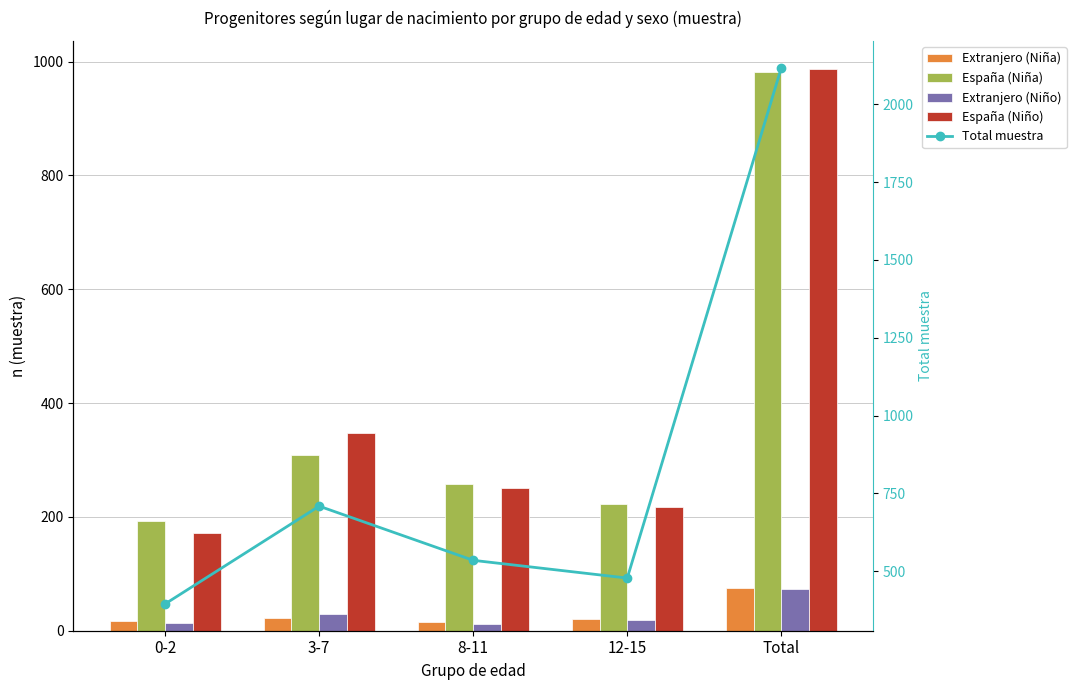

What is the difference between the maximum and second lowest values in the Total muestra series?

1639